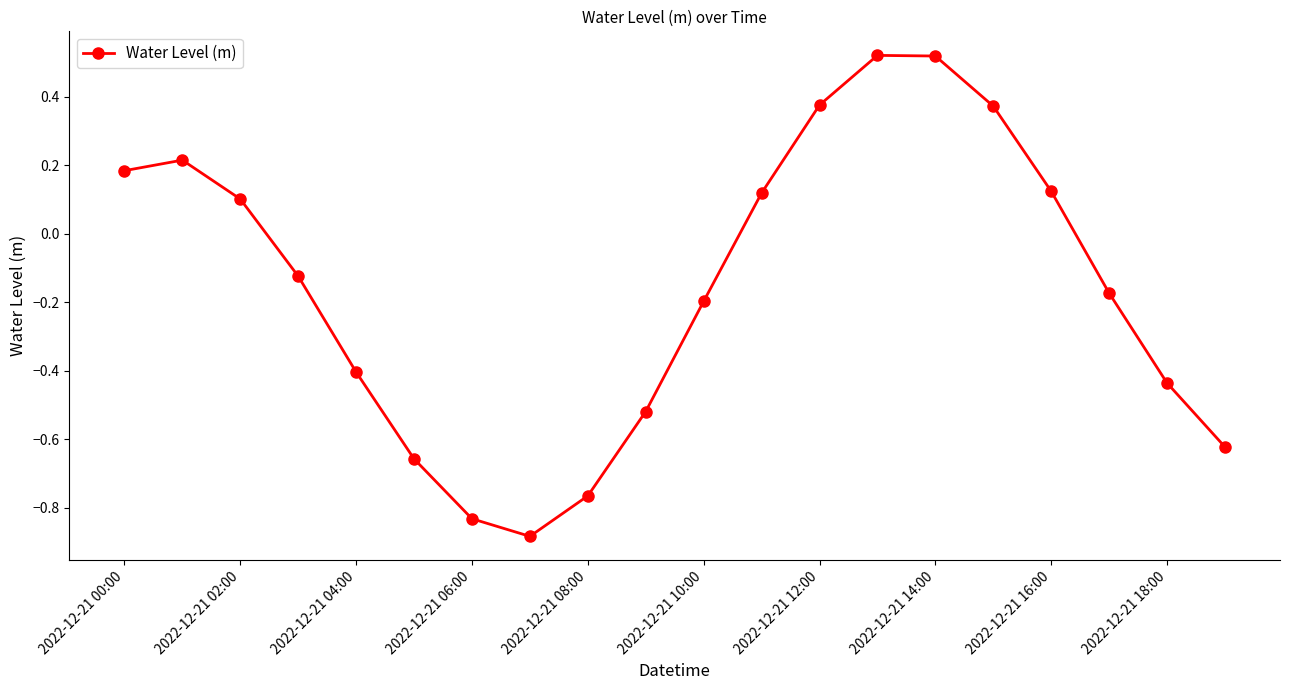

What is the sum of all values?

-3.1